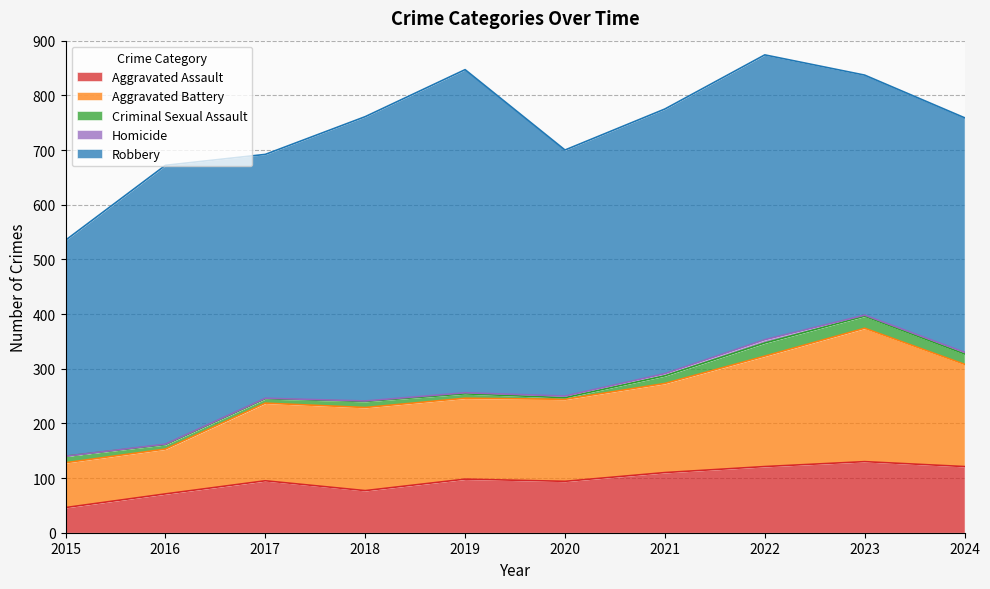

At which category does the chart reach its minimum across all series?

2015